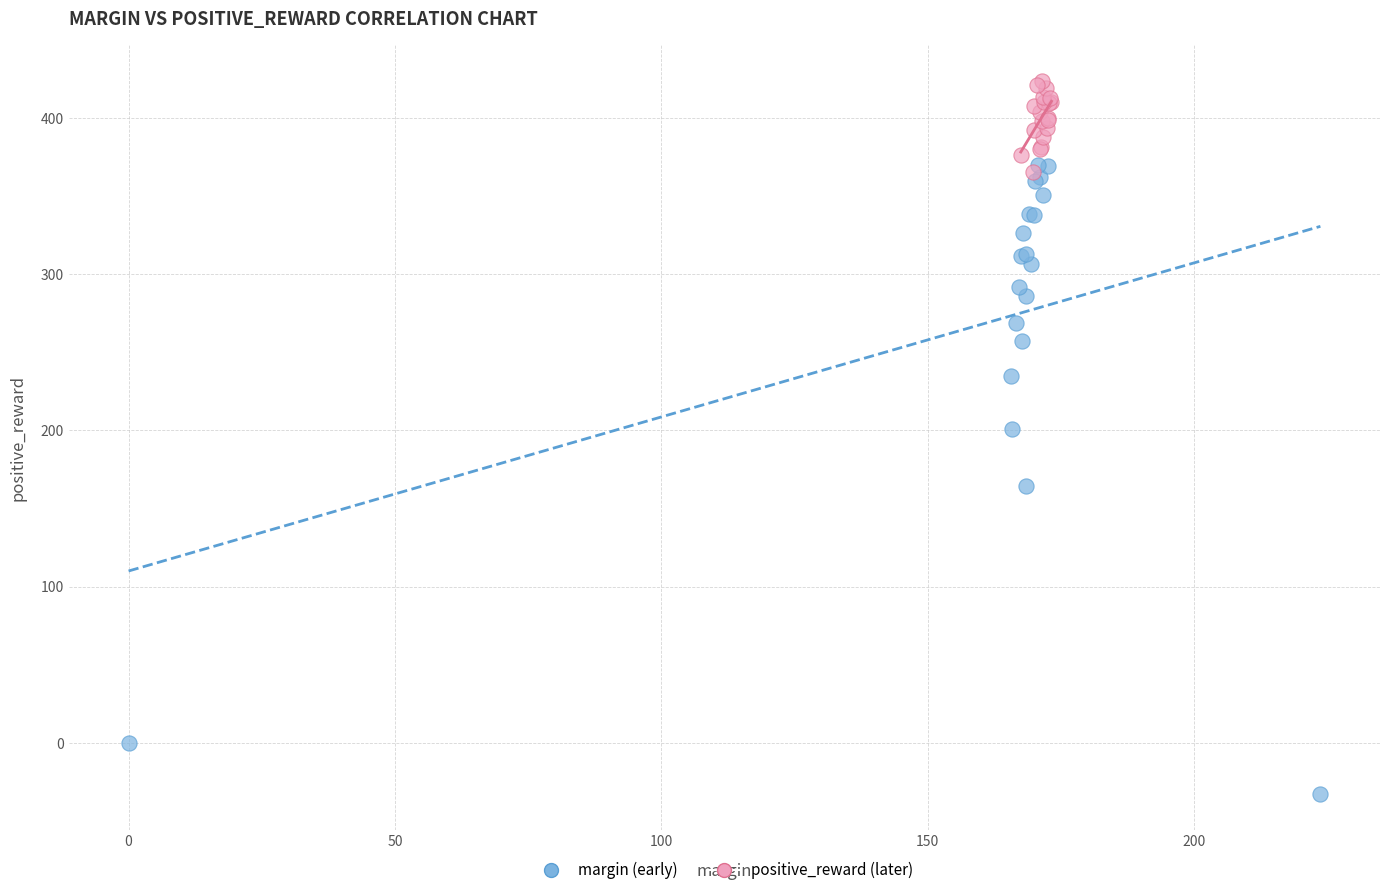

Which series reaches the minimum Y coordinate?

margin (early)